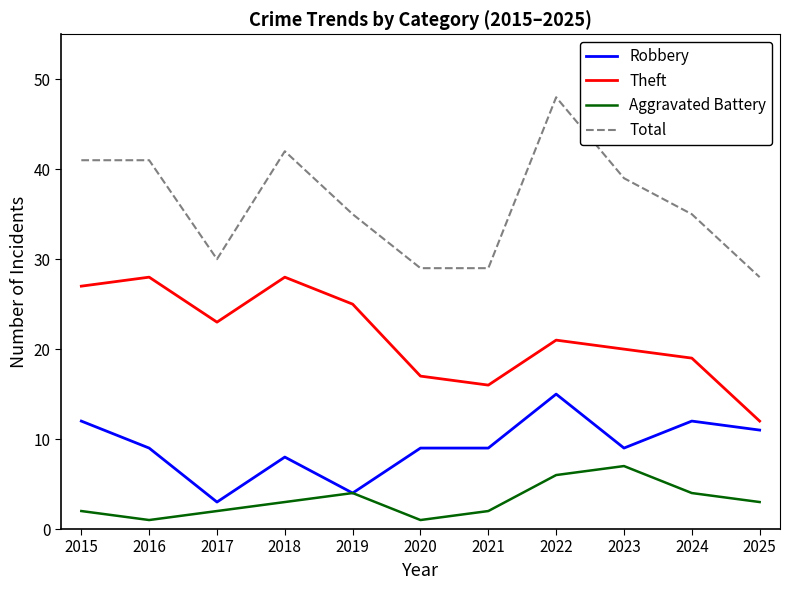

At which label is Theft closest to 20?

2023